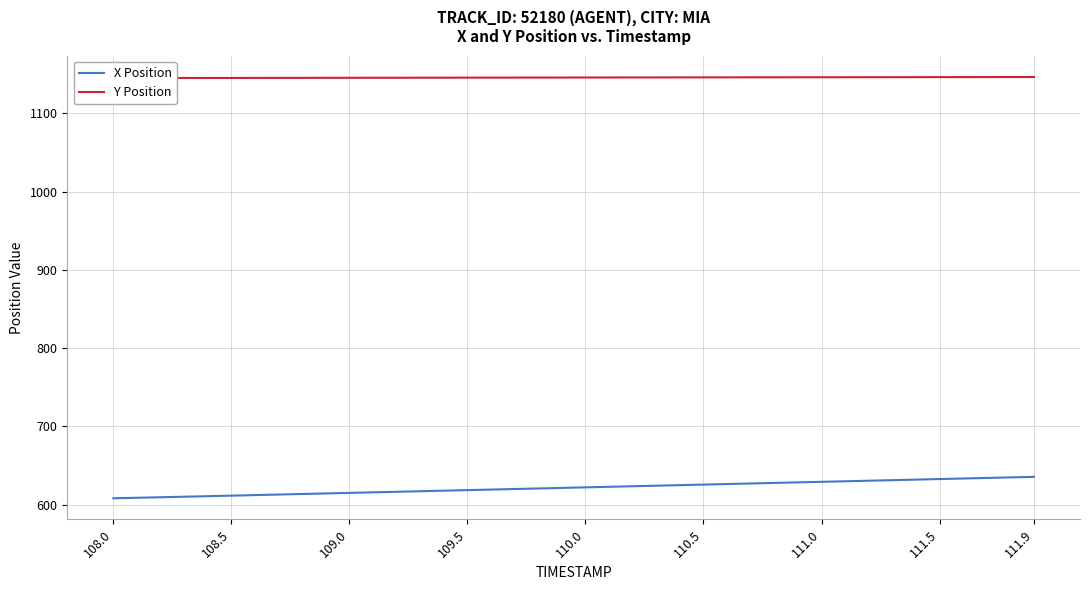

What is the difference between the maximum and minimum values in the X Position series?

27.4